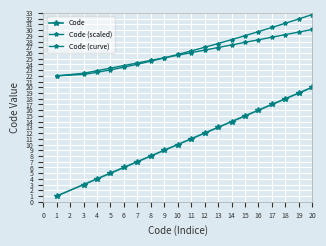

True or false: Code (scaled) has a value of 25.6 at 10.

True